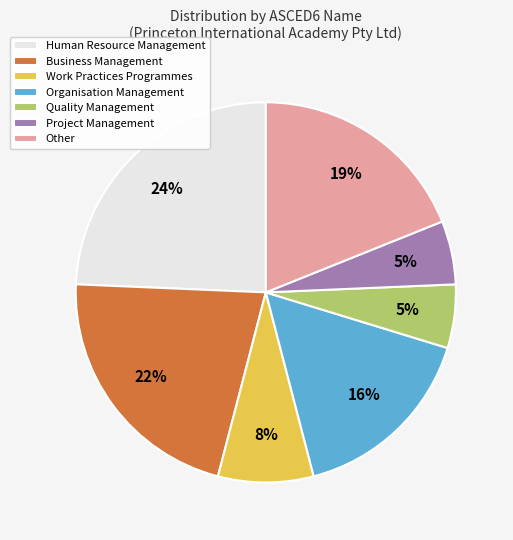

Does any single category account for the majority?

No